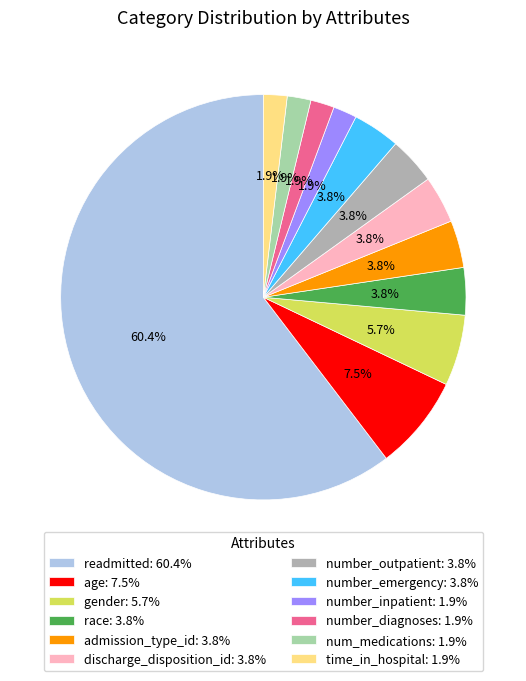

Does gender represent more than half of the total?

No